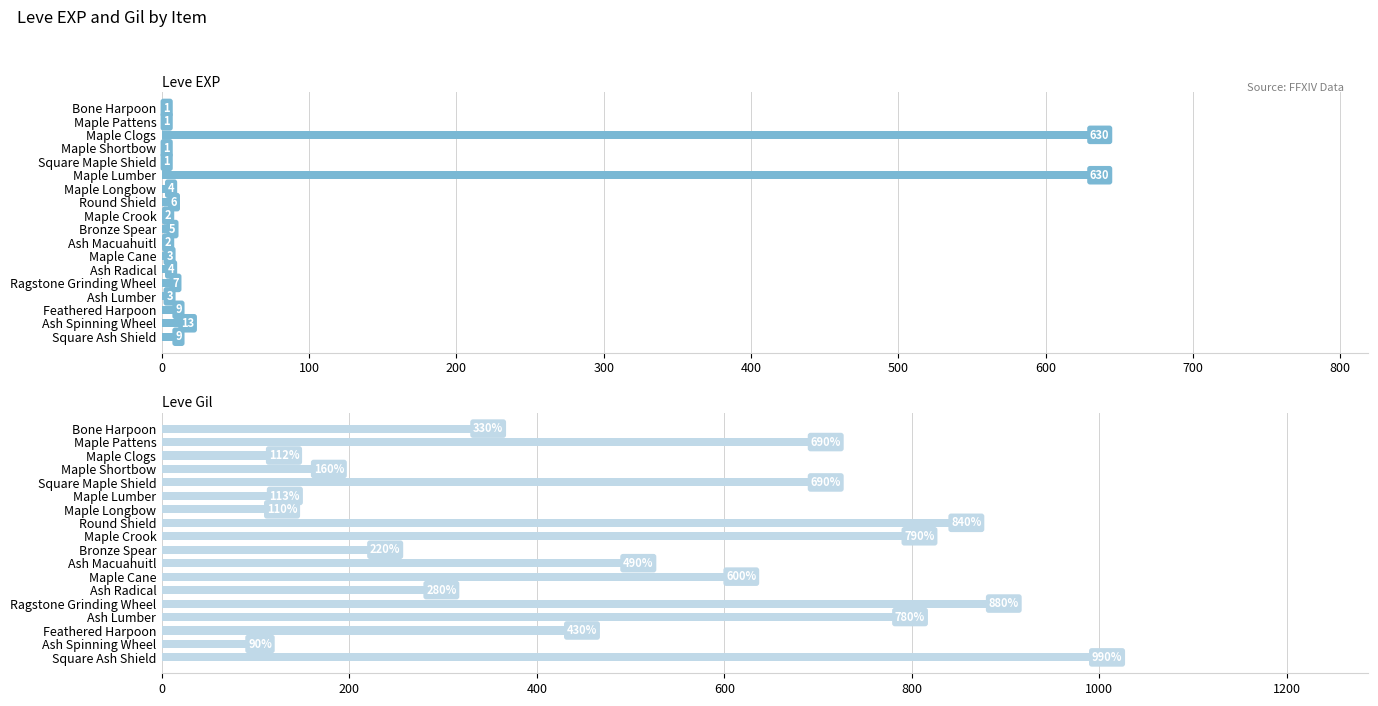

What is the spread (max minus min) of values at Bone Harpoon?

329